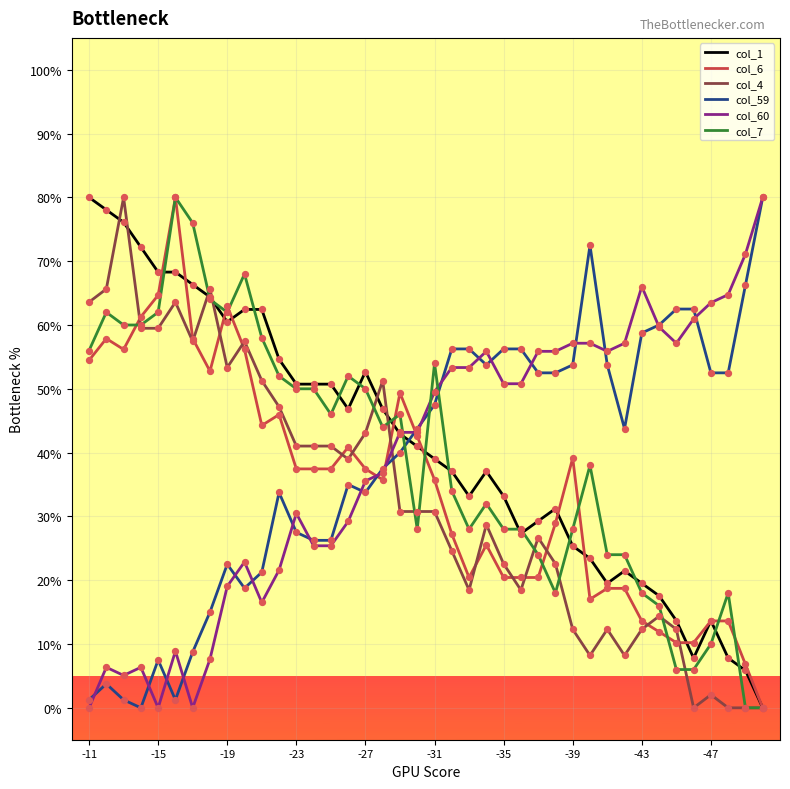

What are all the series names shown in the legend?

col_1, col_6, col_4, col_59, col_60, col_7